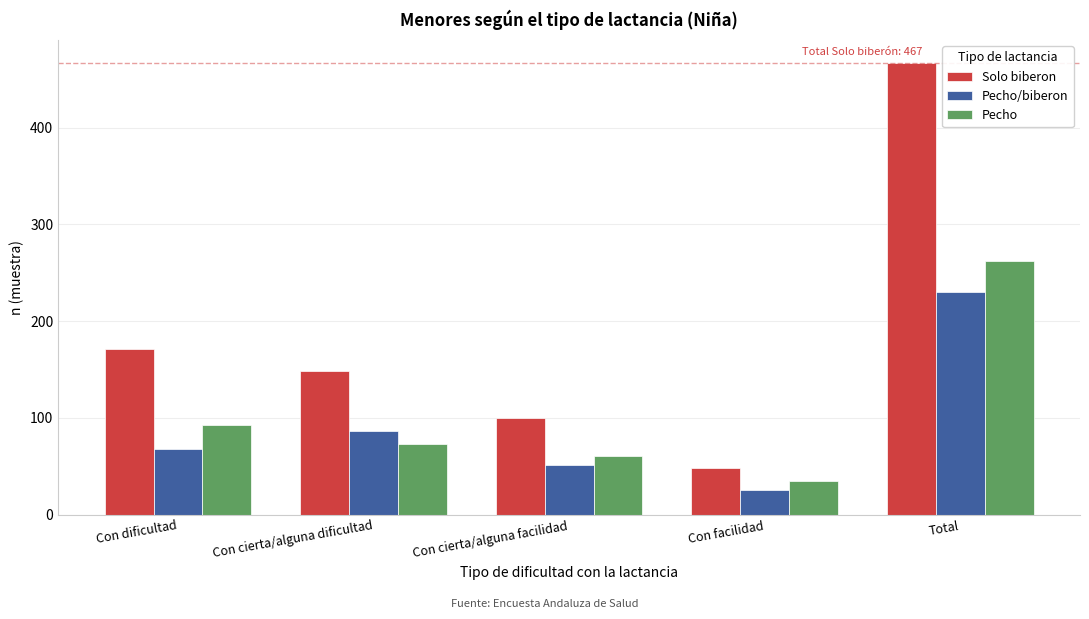

Which series has the largest total across all categories?

Solo biberon